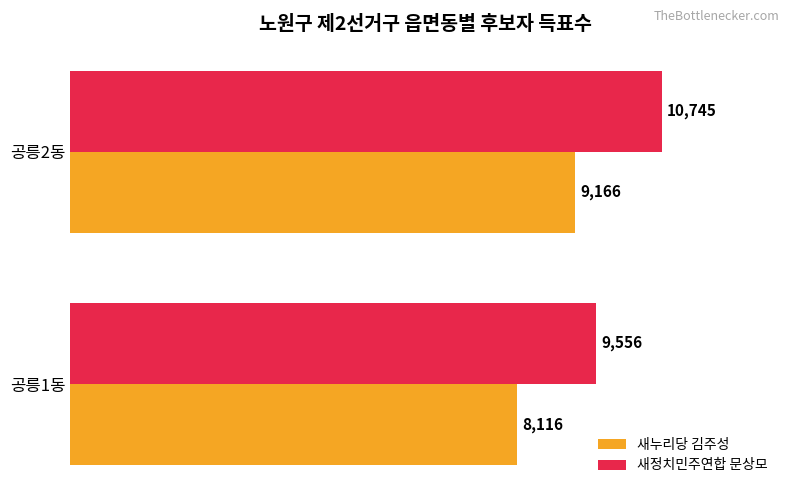

What are all the series names shown in the legend?

새누리당 김주성, 새정치민주연합 문상모